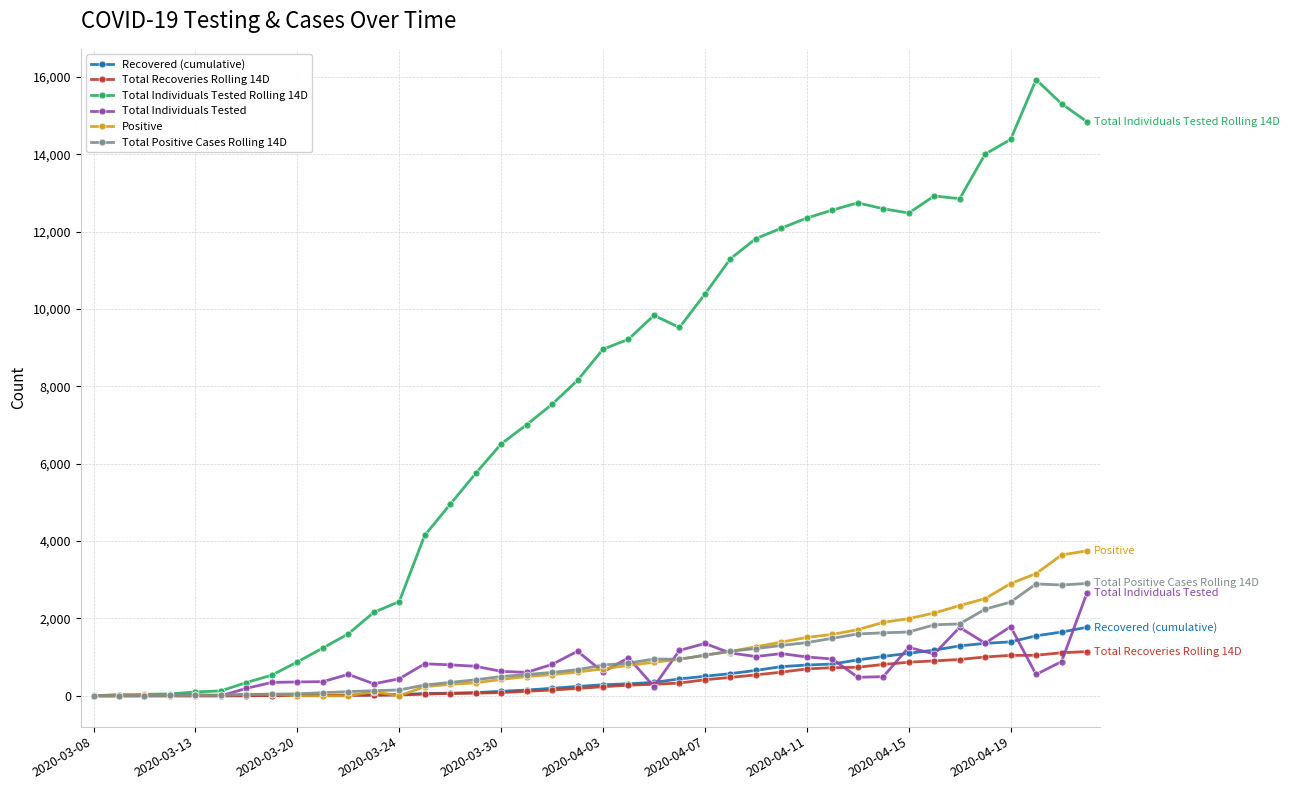

What are all the series names shown in the legend?

Recovered (cumulative), Total Recoveries Rolling 14D, Total Individuals Tested Rolling 14D, Total Individuals Tested, Positive, Total Positive Cases Rolling 14D